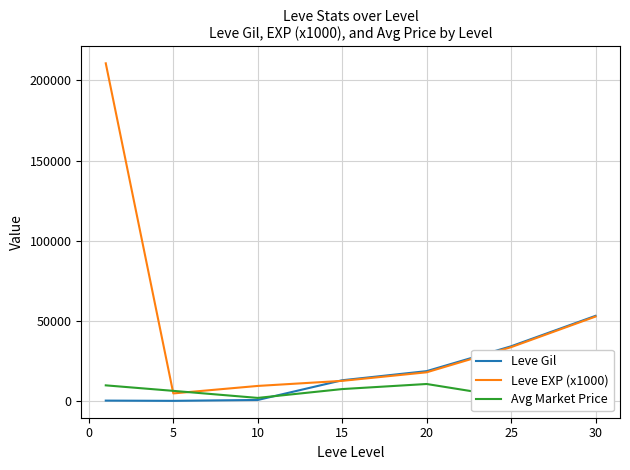

Which series has the largest total across all categories?

Leve EXP (x1000)